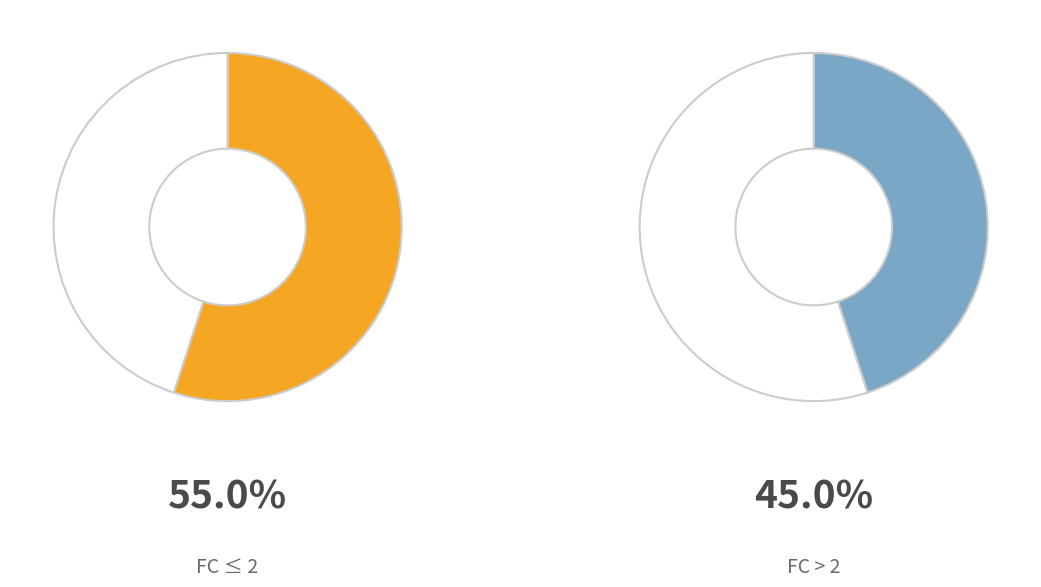

True or false: 8 accounts for 1% of the total.

False